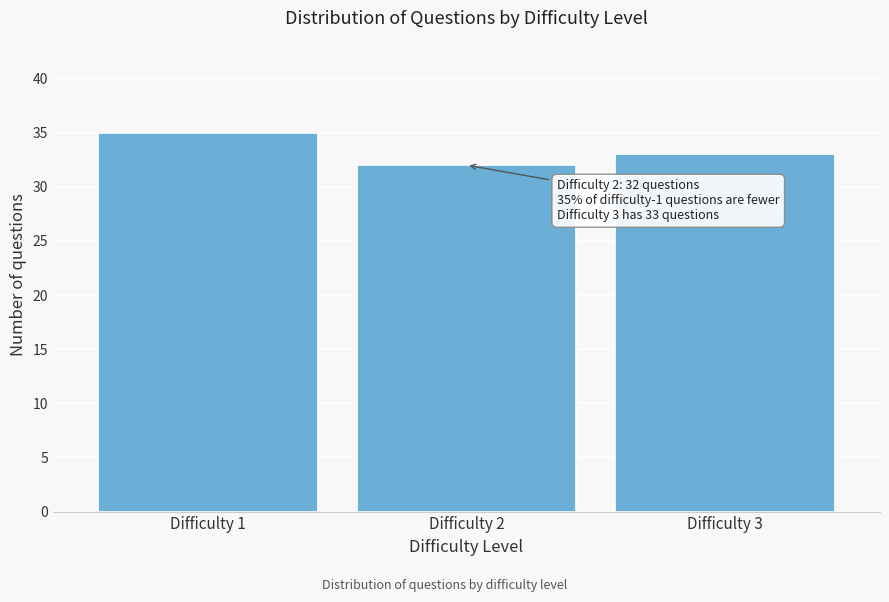

Reading right to left, list all the values displayed in this chart.

33	32	35